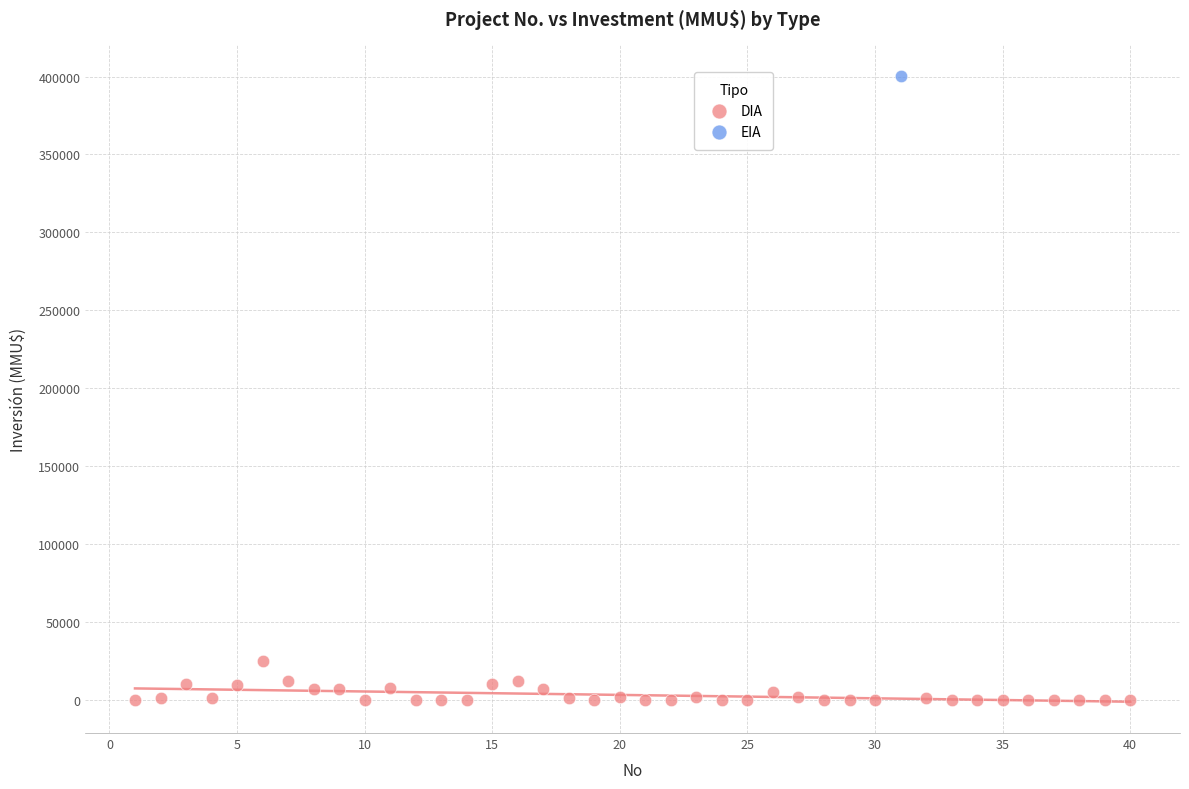

What are all the series names shown in the legend?

DIA, EIA